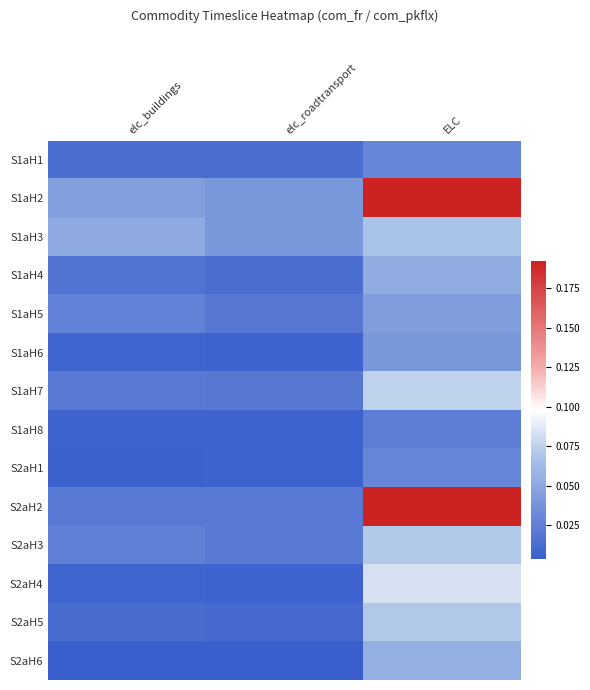

What is the sum of all S2aH5 values?

0.1